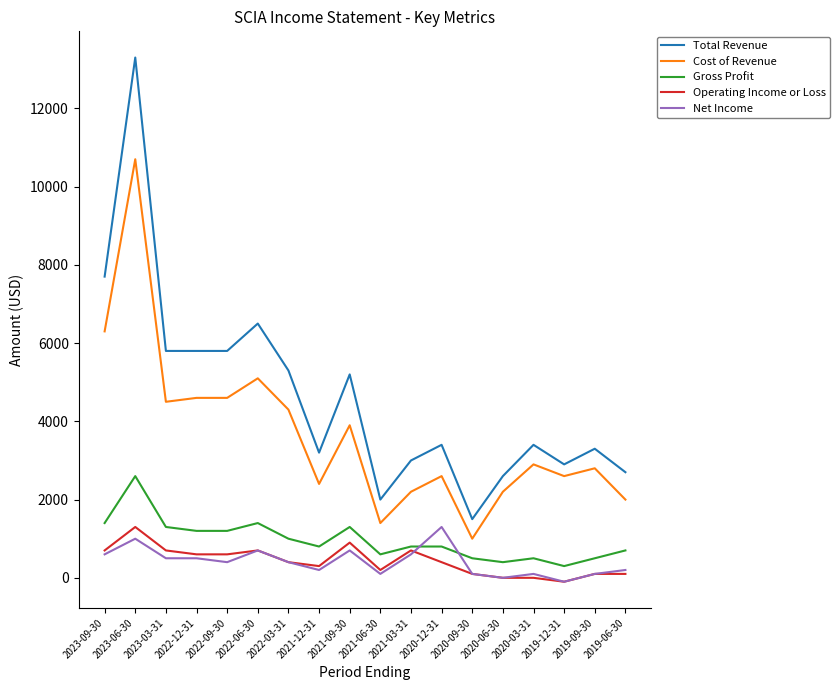

Is this an area chart (filled region under the line)?

No